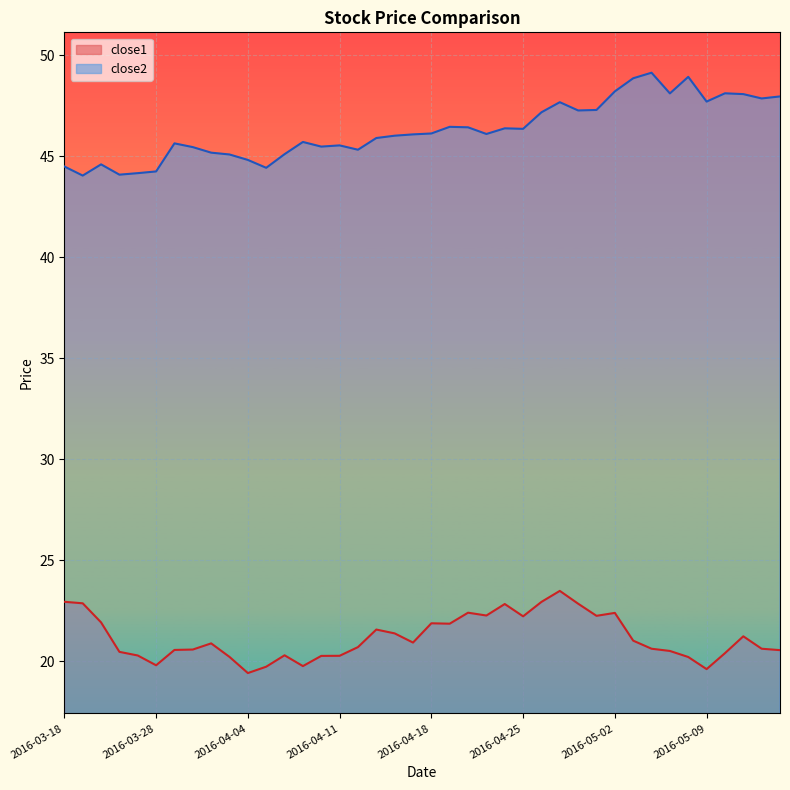

What is the maximum value for close1?

23.5